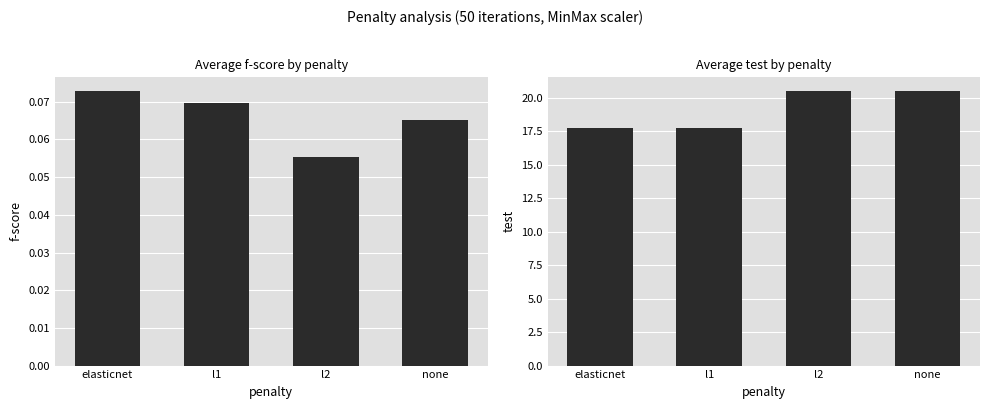

Rank the series at elasticnet from lowest to highest value.

f-score, test